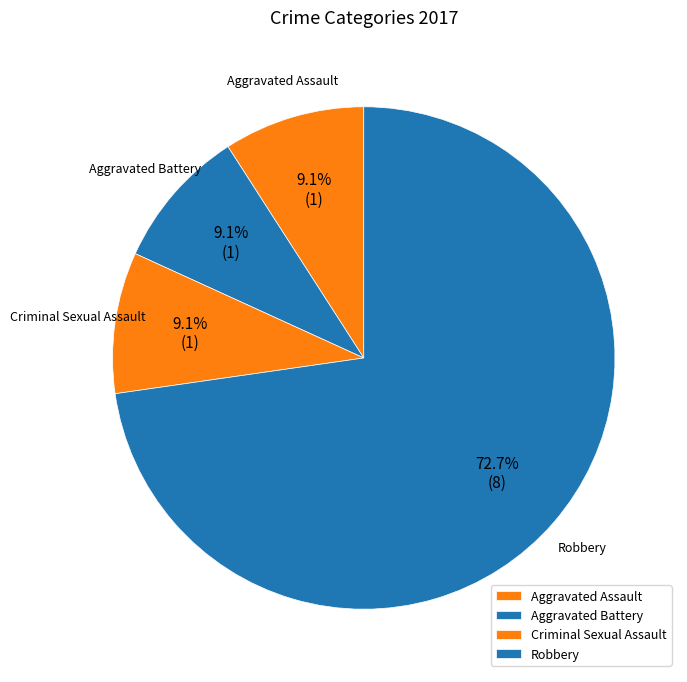

Count the number of slices in the pie.

4